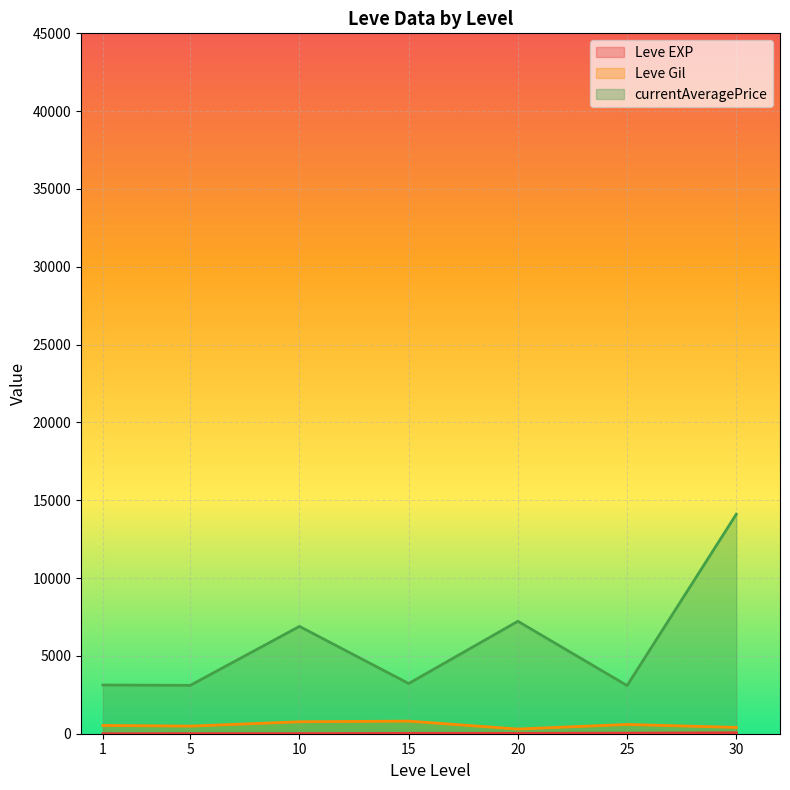

What is the sum of all Leve EXP values?

809